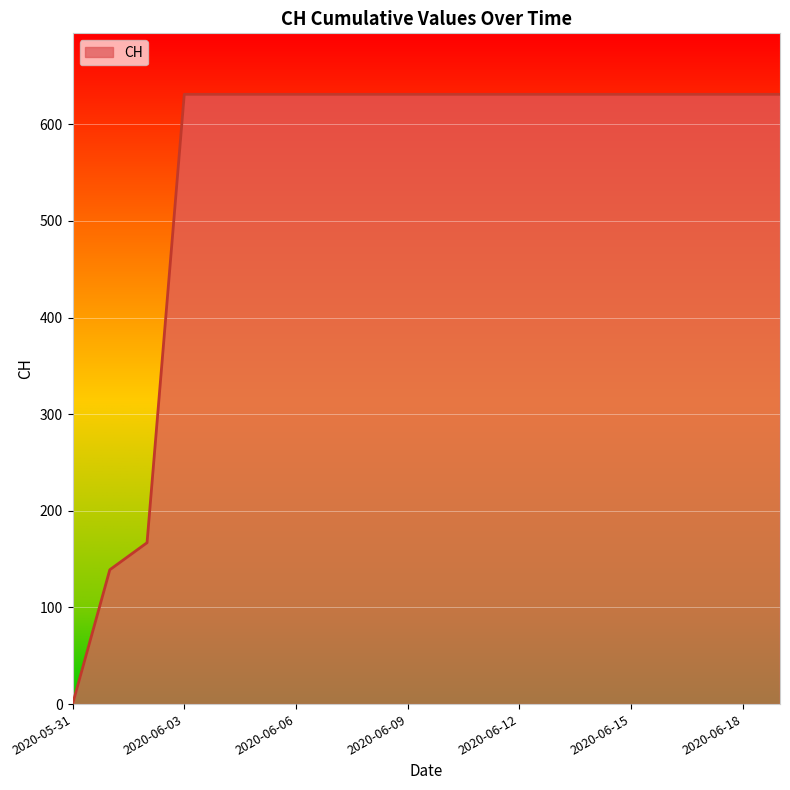

How many lines are shown in the chart?

1